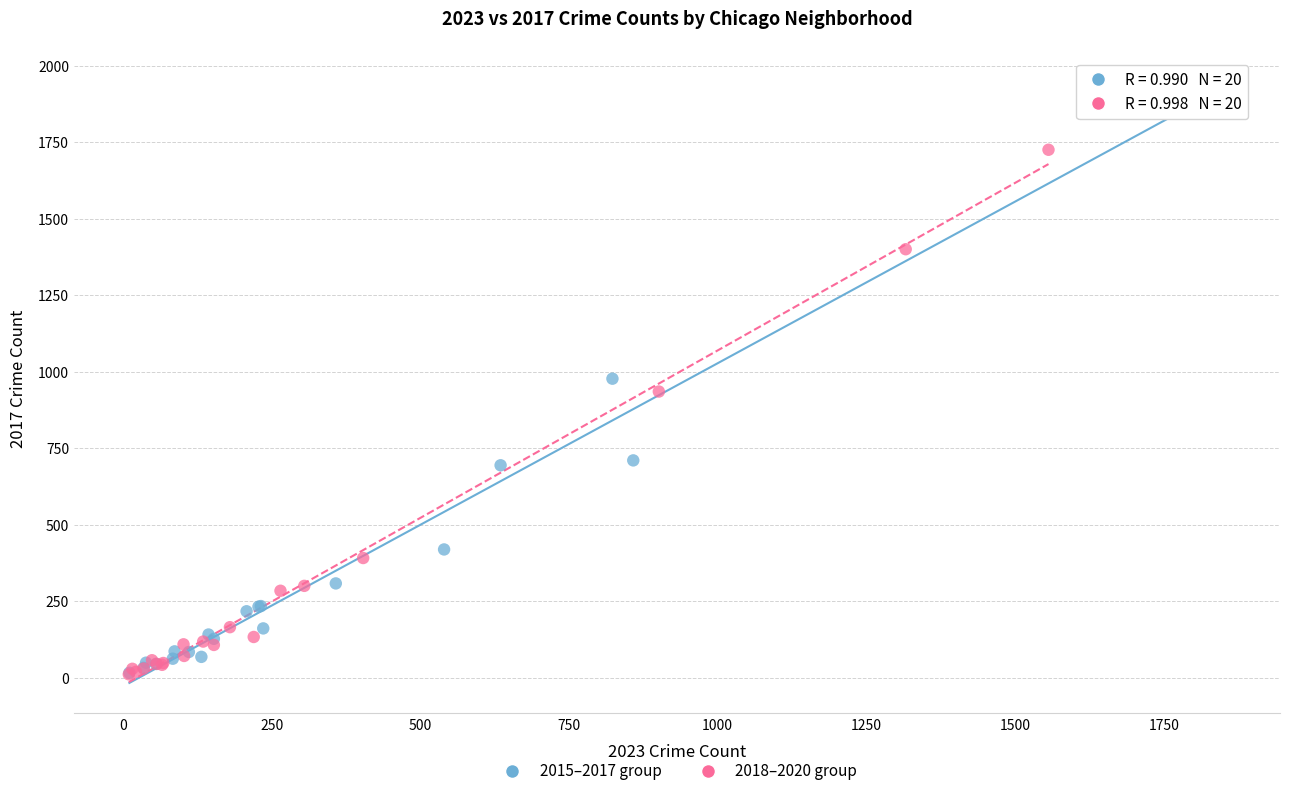

Which series has the widest spread of Y values?

2015–2017 group